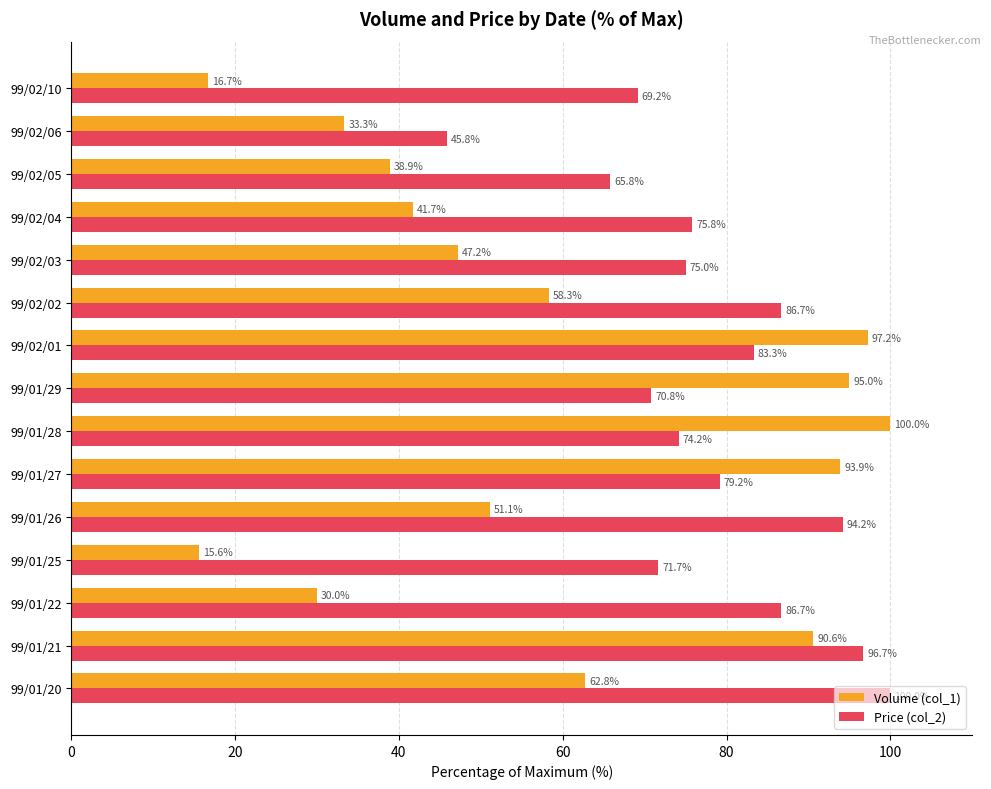

The Volume (col_1) series shows 15.6 at 99/01/25. True or false?

True